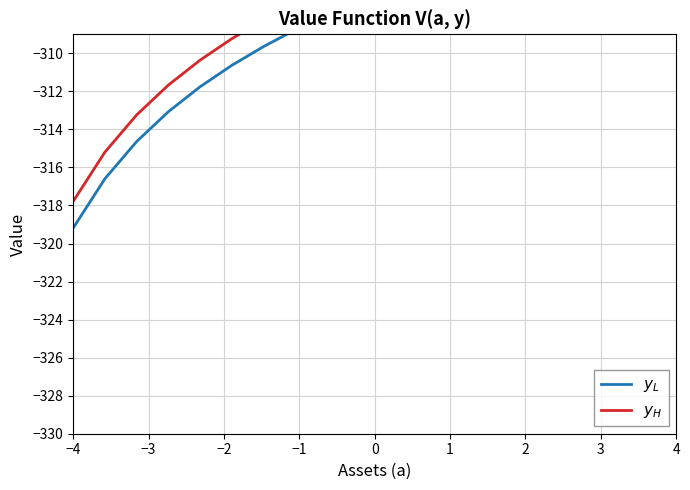

How many values in the $y_L$ series exceed -306?

9